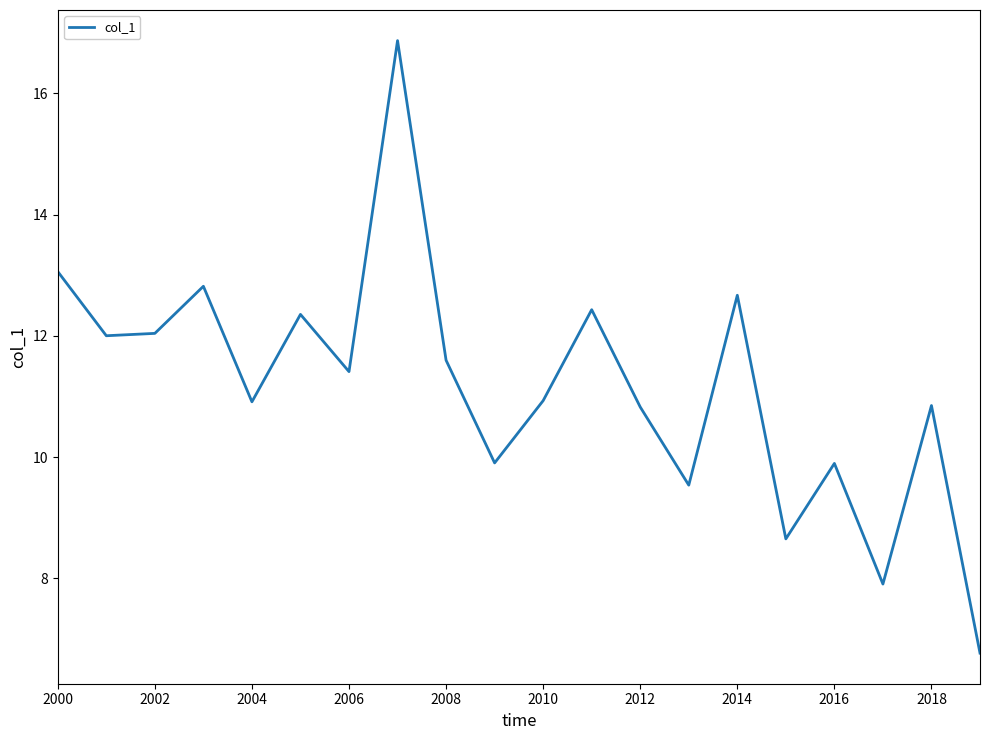

How many values exceed 11?

10